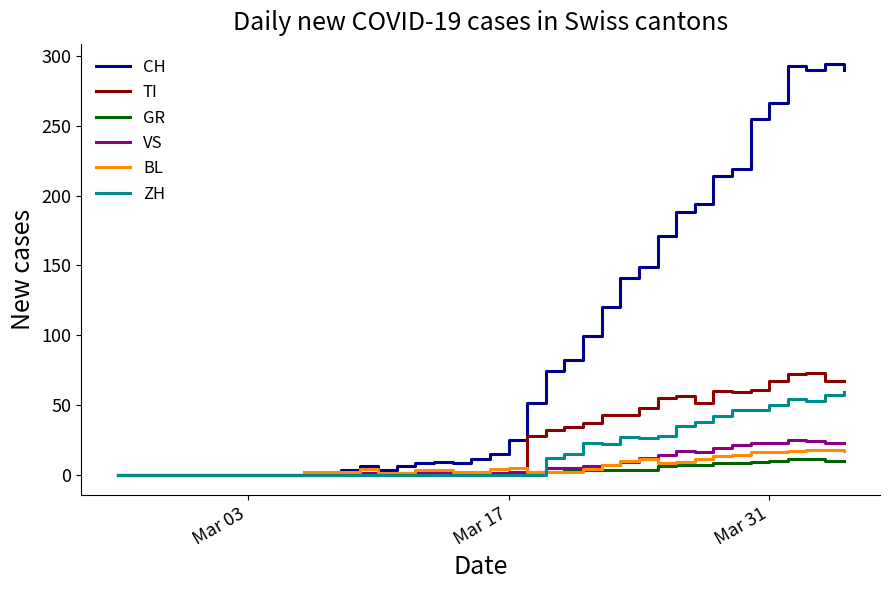

What is the average value of the VS series?

7